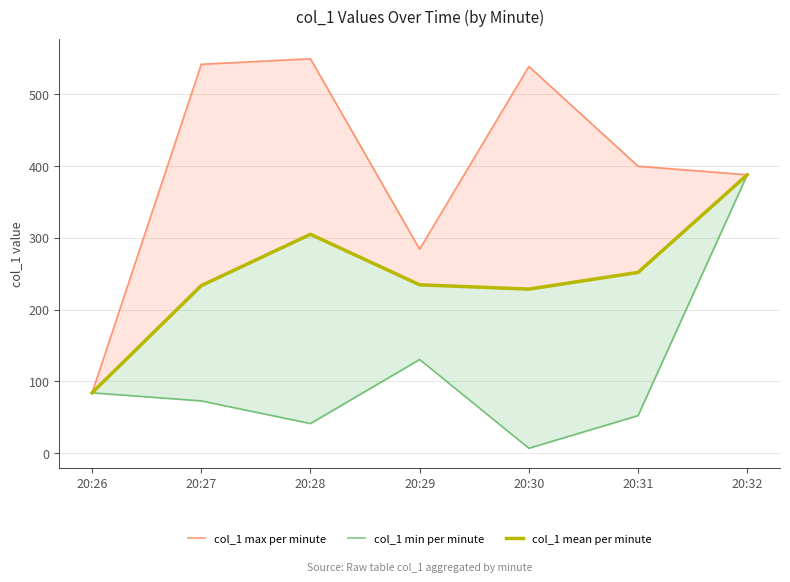

Between 20:28 and 20:31, which series saw the biggest shift?

col_1 max per minute